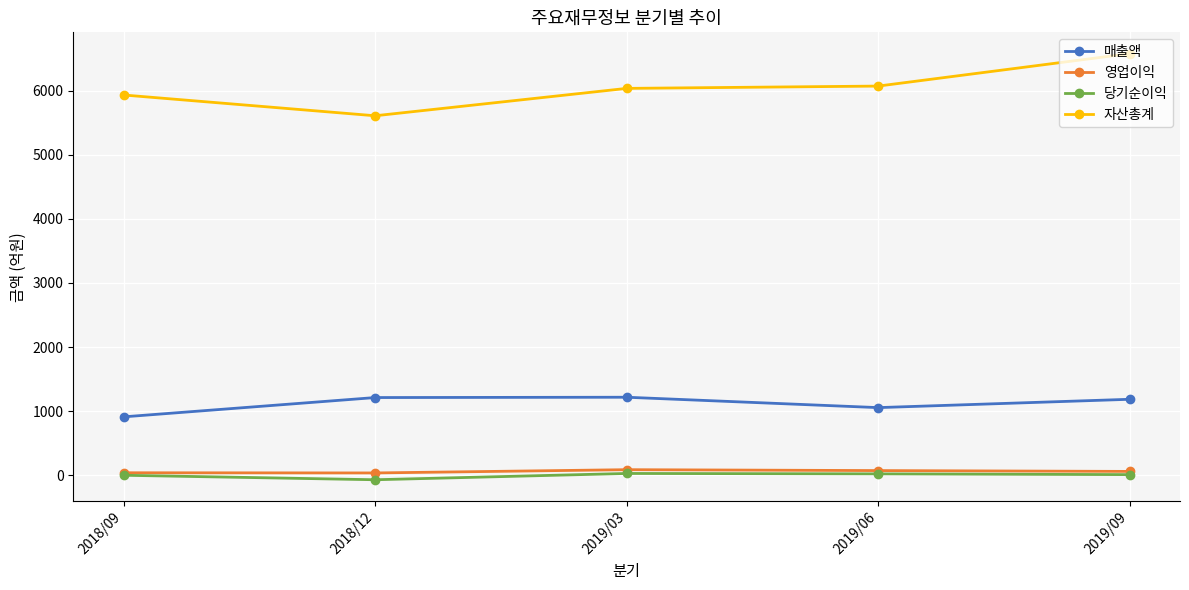

True or false: 매출액 and 당기순이익 intersect in this chart.

False